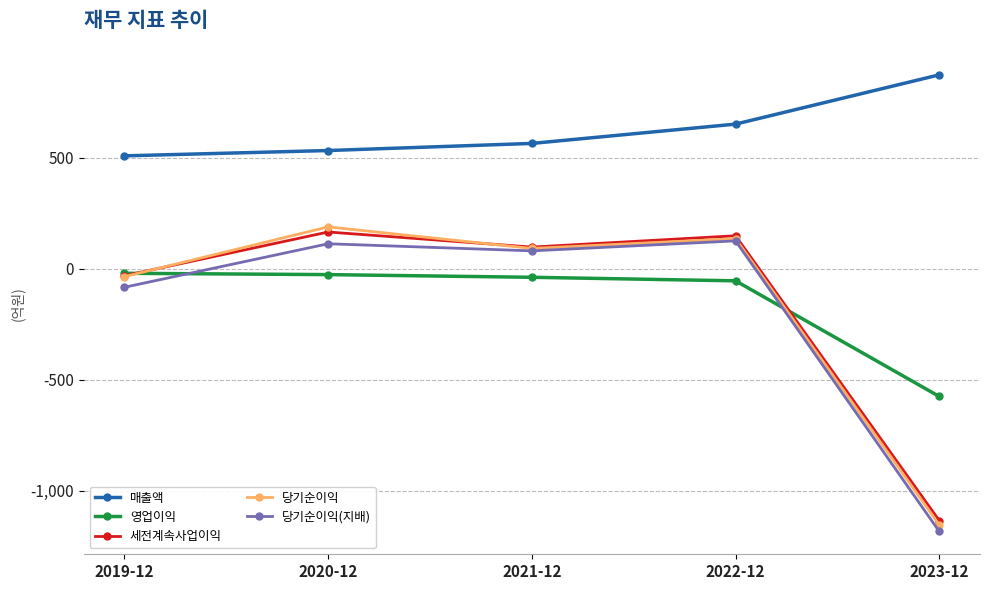

What is the difference between the 당기순이익(지배) values at 2023-12 and 2021-12?

1264